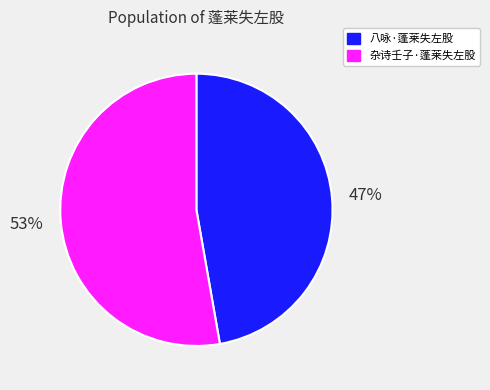

Count the number of slices in the pie.

2